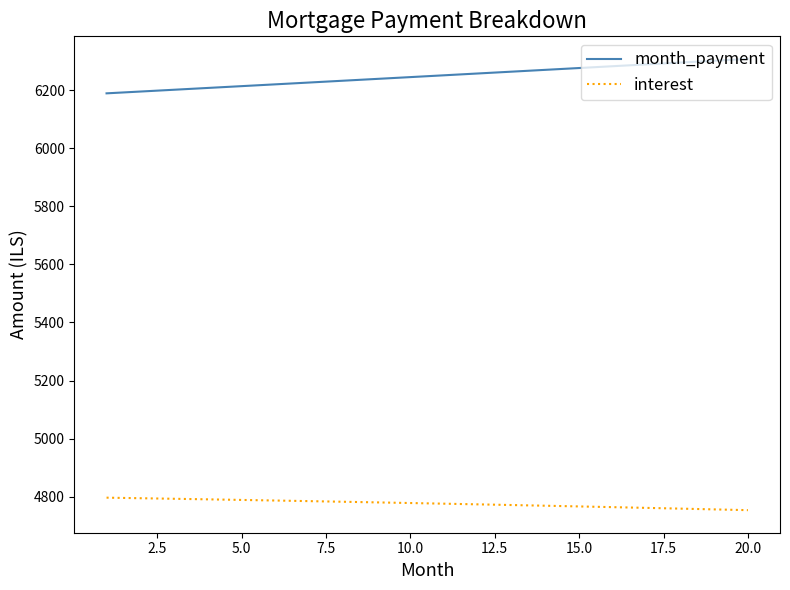

Which series has the largest total across all categories?

month_payment